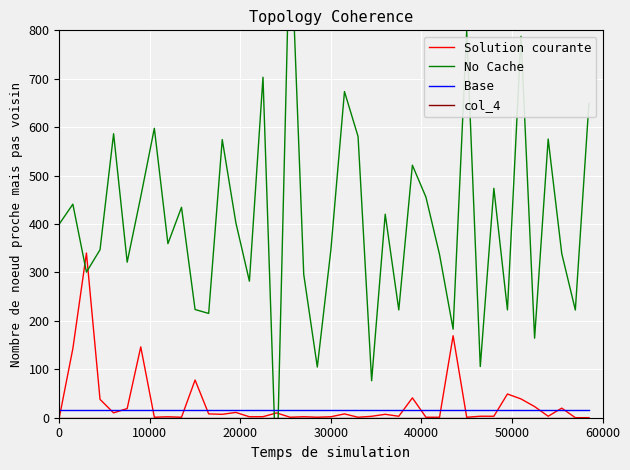

Reading left to right, transcribe all the data shown in this chart.

Solution courante: 0.0	142.8	340.0	38.0	10.0	19.0	146.3	1.0	1.9	1.0	77.9	8.0	7.0	10.9	2.0	2.1	9.9	1.0	2.0	1.0	2.0	7.9	1.0	2.9	7.1	3.0	41.0	1.0	1.0	169.3	1.0	3.1	3.0	49.0	38.8	23.0	3.0	19.8	0.1	0.1
No Cache: 400.0	441.0	300.7	346.8	586.5	321.2	456.6	597.7	359.5	434.6	223.4	215.4	574.4	403.1	282.0	703.2	-137.4	1029.2	296.1	104.6	346.8	673.5	580.9	76.3	420.3	222.6	521.5	455.5	337.0	182.9	799.1	105.7	473.8	222.7	787.7	164.2	575.4	338.9	222.4	648.8
Base: 16.0	16.0	16.0	16.0	16.0	16.0	16.0	16.0	16.0	16.0	16.0	16.0	16.0	16.0	16.0	16.0	16.0	16.0	16.0	16.0	16.0	16.0	16.0	16.0	16.0	16.0	16.0	16.0	16.0	16.0	16.0	16.0	16.0	16.0	16.0	16.0	16.0	16.0	16.0	16.0
col_4: 0.0	0.0	0.0	0.0	0.0	0.0	0.0	0.0	0.0	0.0	0.0	0.0	0.0	0.0	0.0	0.0	0.0	0.0	0.0	0.0	0.0	0.0	0.0	0.0	0.0	0.0	0.0	0.0	0.0	0.0	0.0	0.0	0.0	0.0	0.0	0.0	0.0	0.0	0.0	0.0